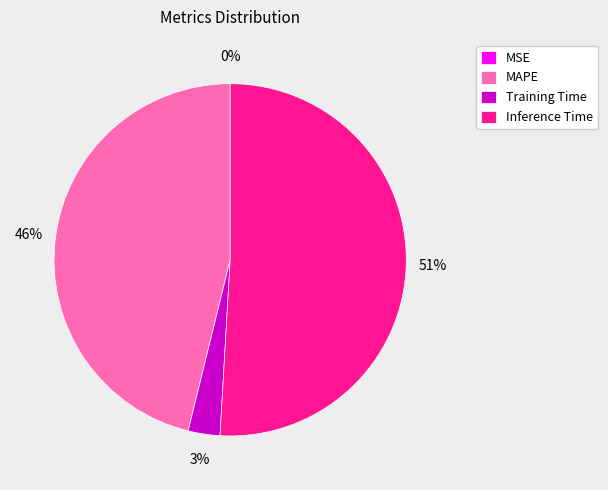

To the nearest percent, what is the average slice percentage?

25%